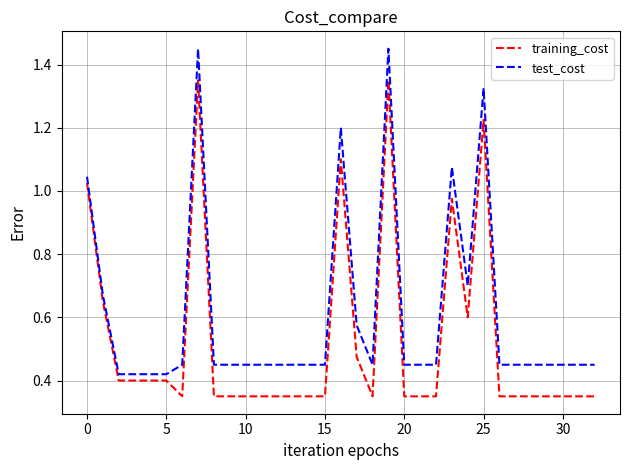

Rank the series by their maximum value, from highest to lowest.

test_cost, training_cost